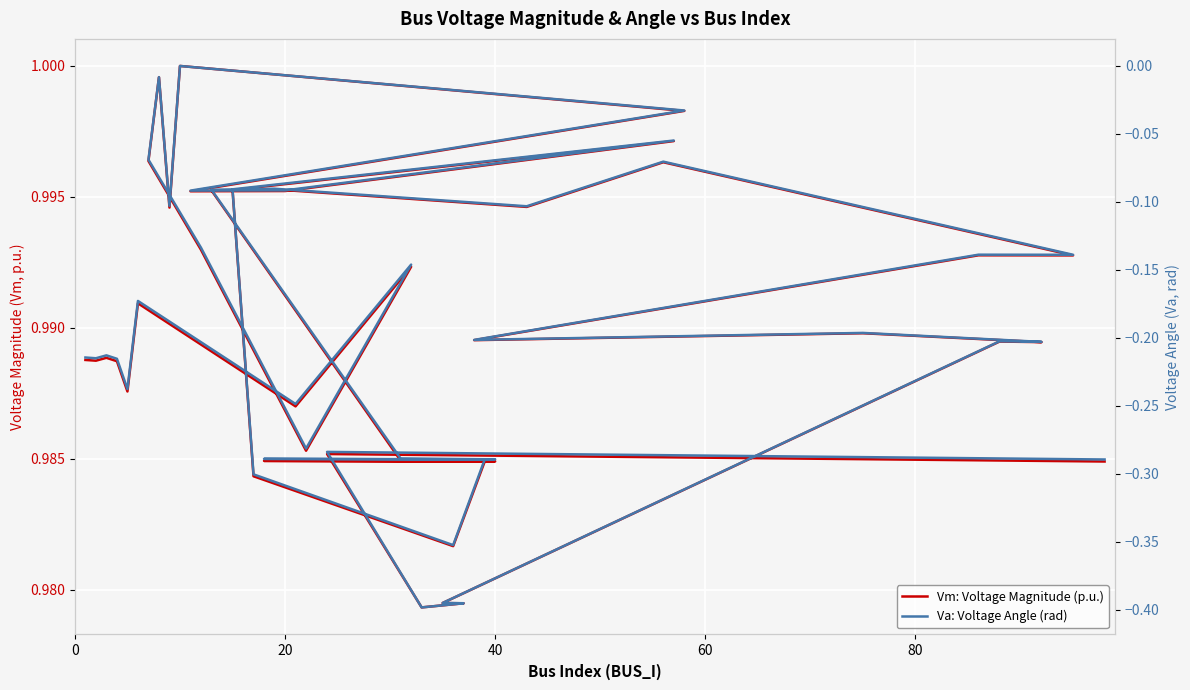

True or false: Vm: Voltage Magnitude (p.u.) and Va: Voltage Angle (rad) cross at least once.

False